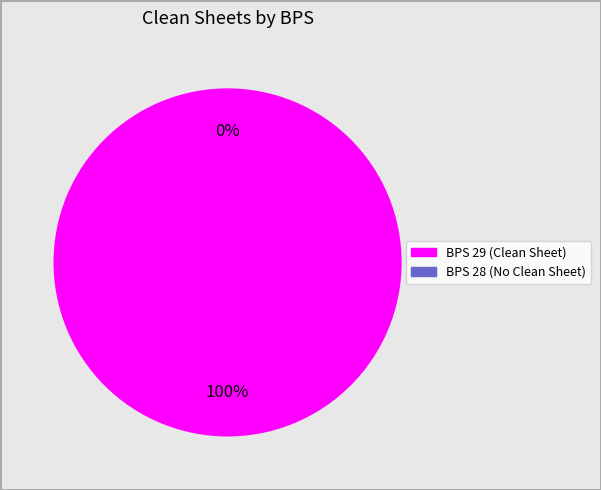

To the nearest percent, what is the difference between the largest and smallest slice percentages?

100%